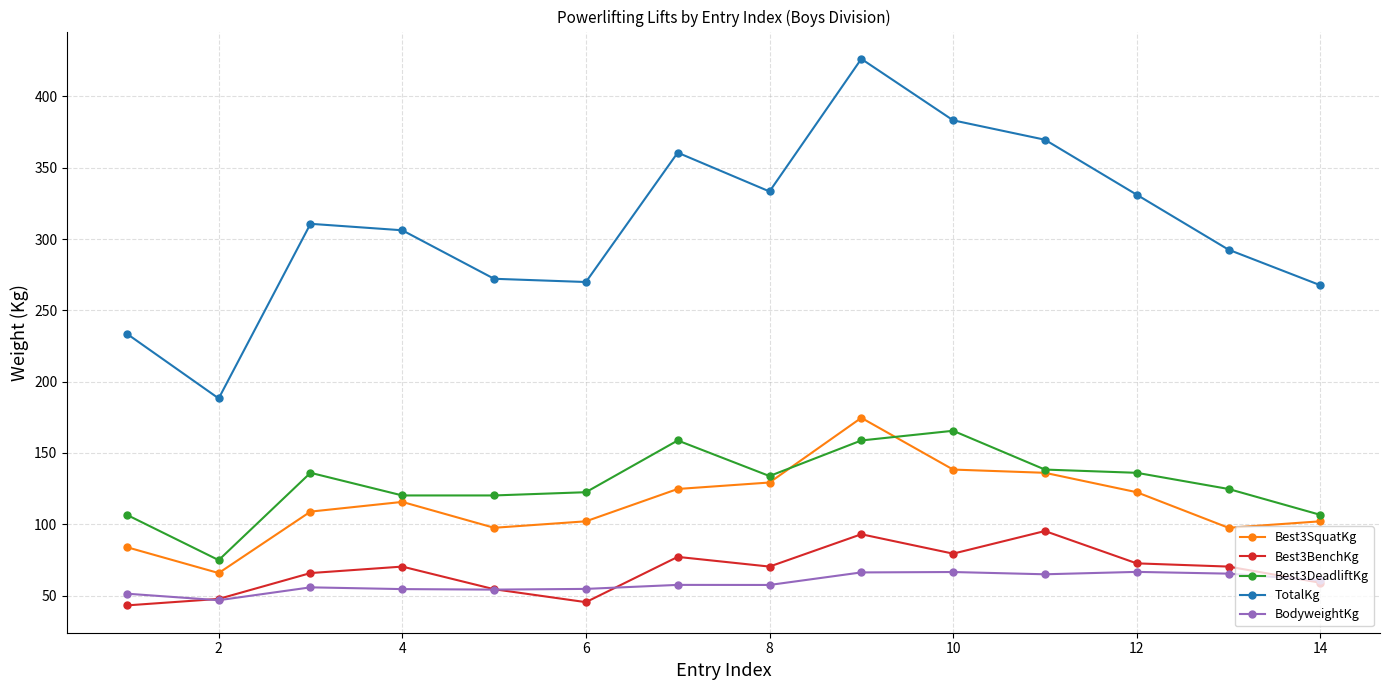

True or false: Best3DeadliftKg and TotalKg intersect in this chart.

False